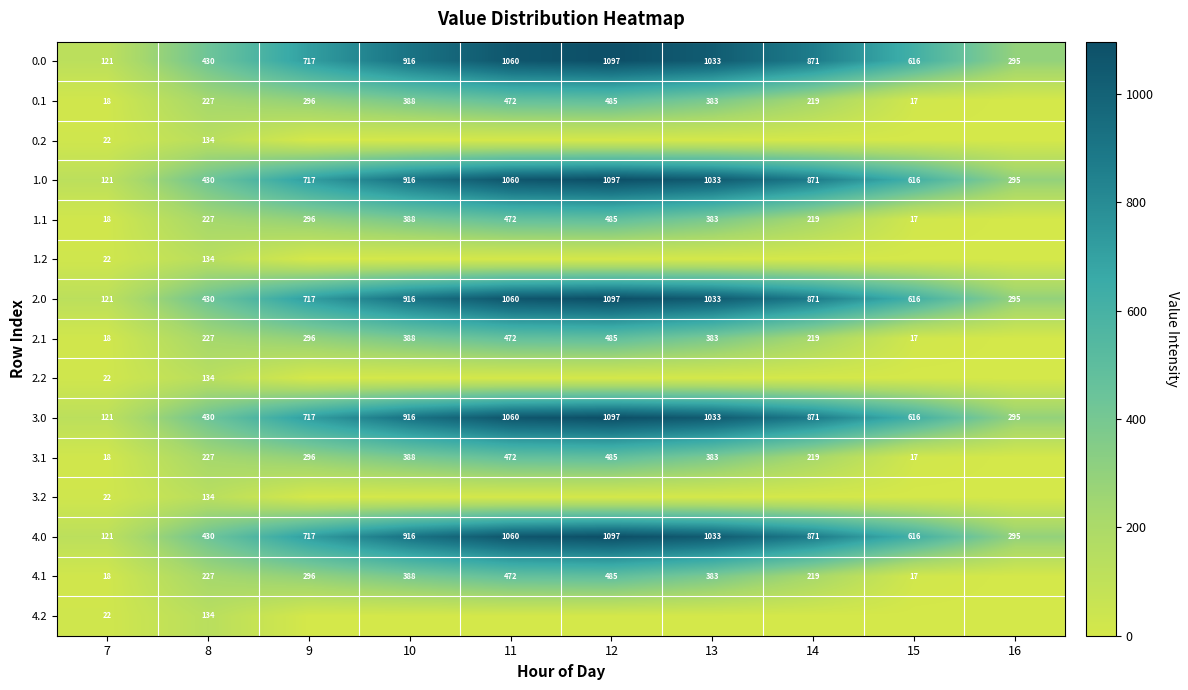

True or false: 1.0 has a value of 285 at 8.

False